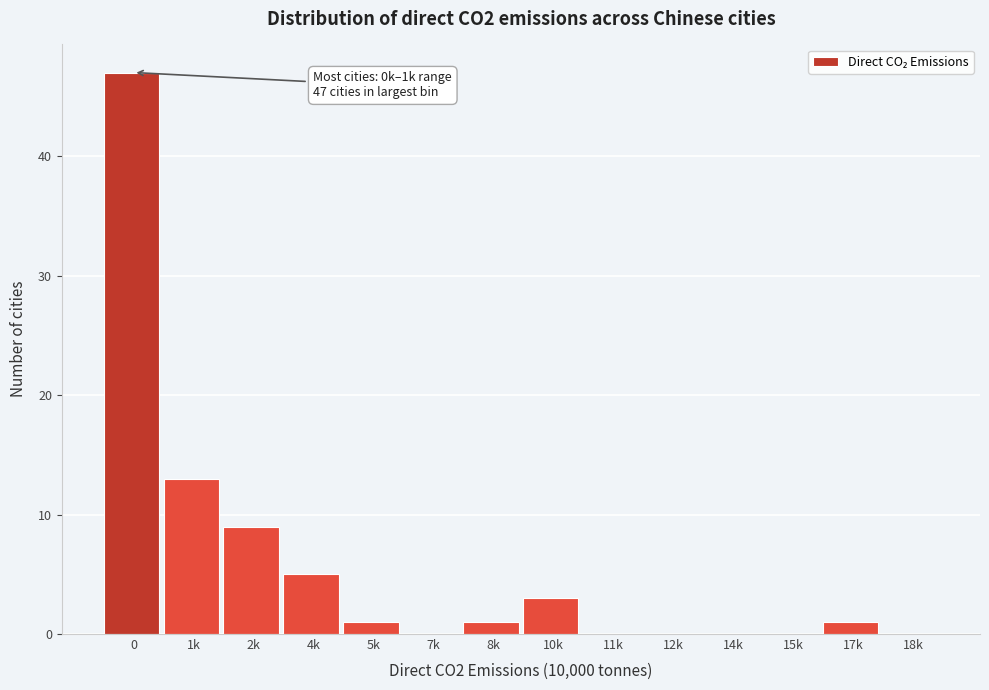

Reading left to right, transcribe all the data shown in this chart.

0=47	1k=13	2k=9	4k=5	5k=1	7k=0	8k=1	10k=3	11k=0	12k=0	14k=0	15k=0	17k=1	18k=0